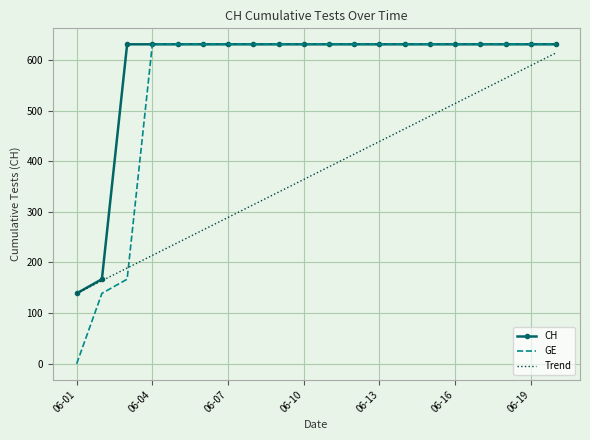

Reading left to right, what are all the values shown in this chart?

CH: 139	167	631	631	631	631	631	631	631	631	631	631	631	631	631	631	631	631	631	631
GE: 0	139	167	631	631	631	631	631	631	631	631	631	631	631	631	631	631	631	631	631
Trend: 139	164	189	214	239	264	289	314	339	364	389	414	439	464	489	514	539	564	589	614